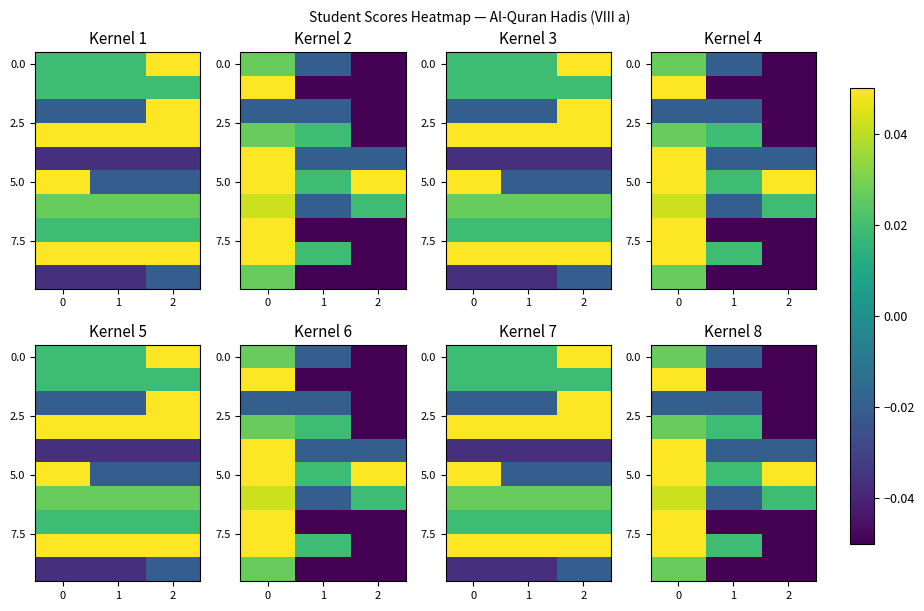

What is the difference between the highest and lowest values at 0?

0.1